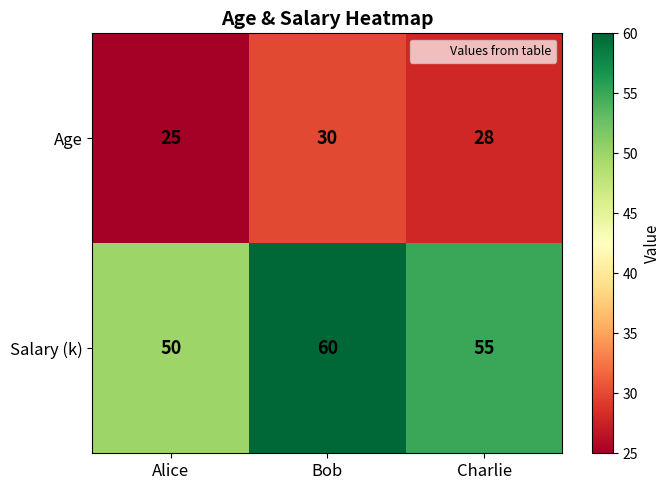

At which category is the sum across all series the highest?

Bob